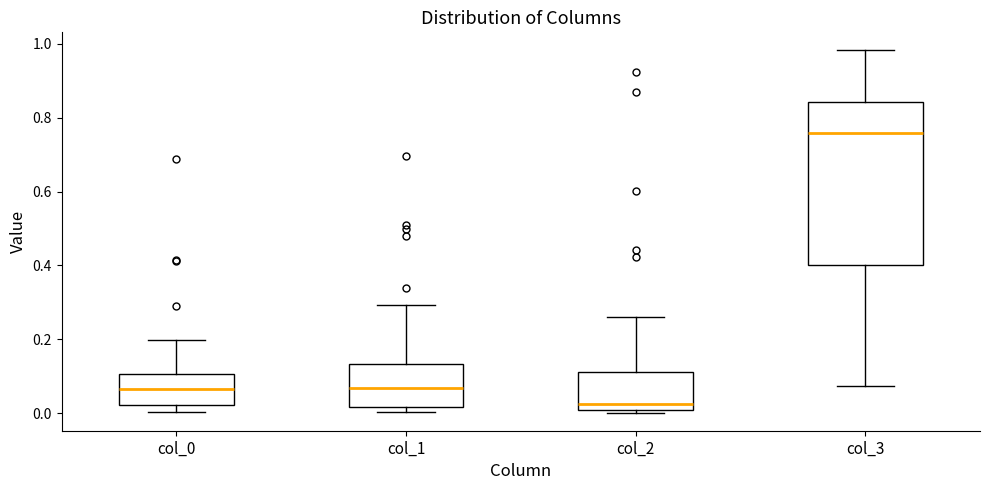

Reading left to right, transcribe this box plot: for each box, give where its median line is, the range the box spans, and where its two whiskers end, as read against the y-axis. The values are not printed on the chart, so give them approximately, as read against the axis.

col_0: median 0.06, box 0.02 to 0.10, whiskers 0.00 to 0.20
col_1: median 0.06, box 0.02 to 0.14, whiskers 0.00 to 0.30
col_2: median 0.02, box 0.00 to 0.12, whiskers 0.00 (just below the box's lower edge) to 0.26
col_3: median 0.76, box 0.40 to 0.84, whiskers 0.08 to 0.98